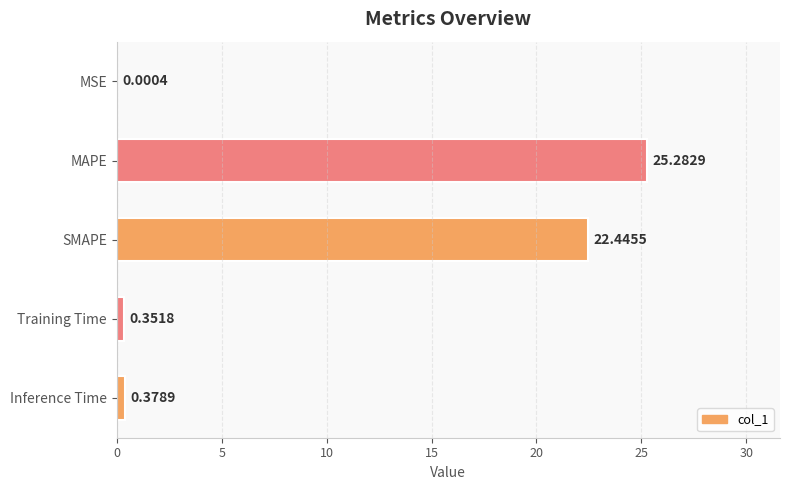

What is the change in value from MAPE to Training Time?

-24.9